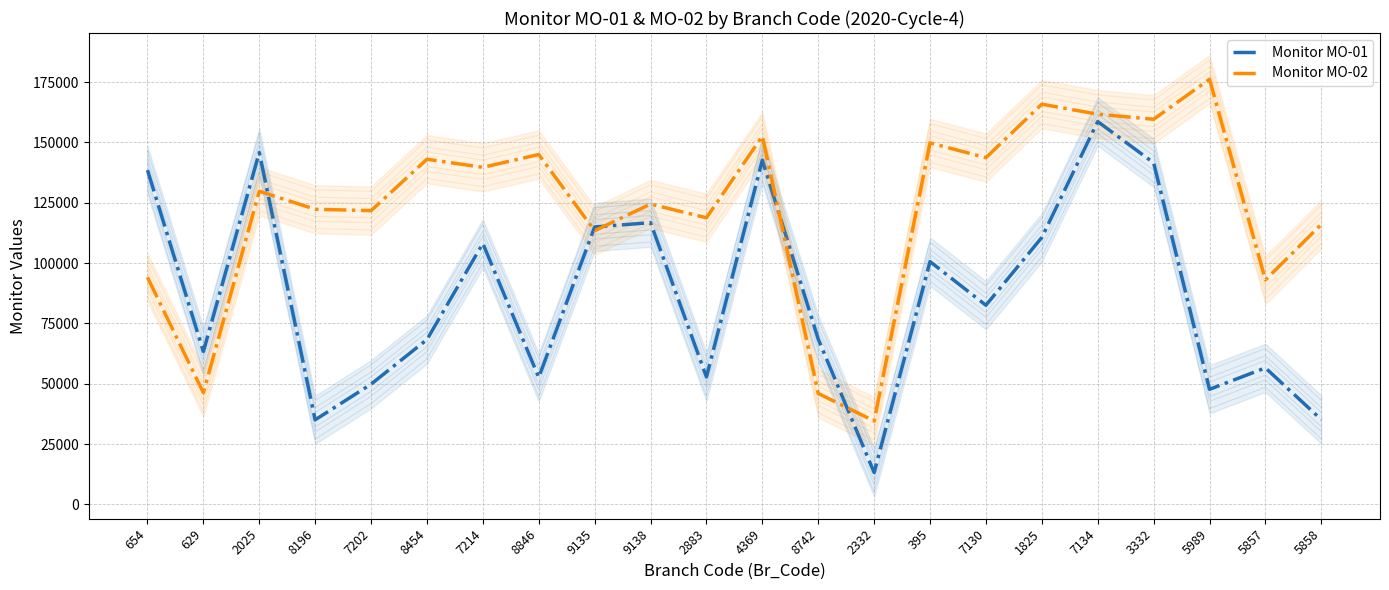

How many interior local valleys does the Monitor MO-02 series have?

9